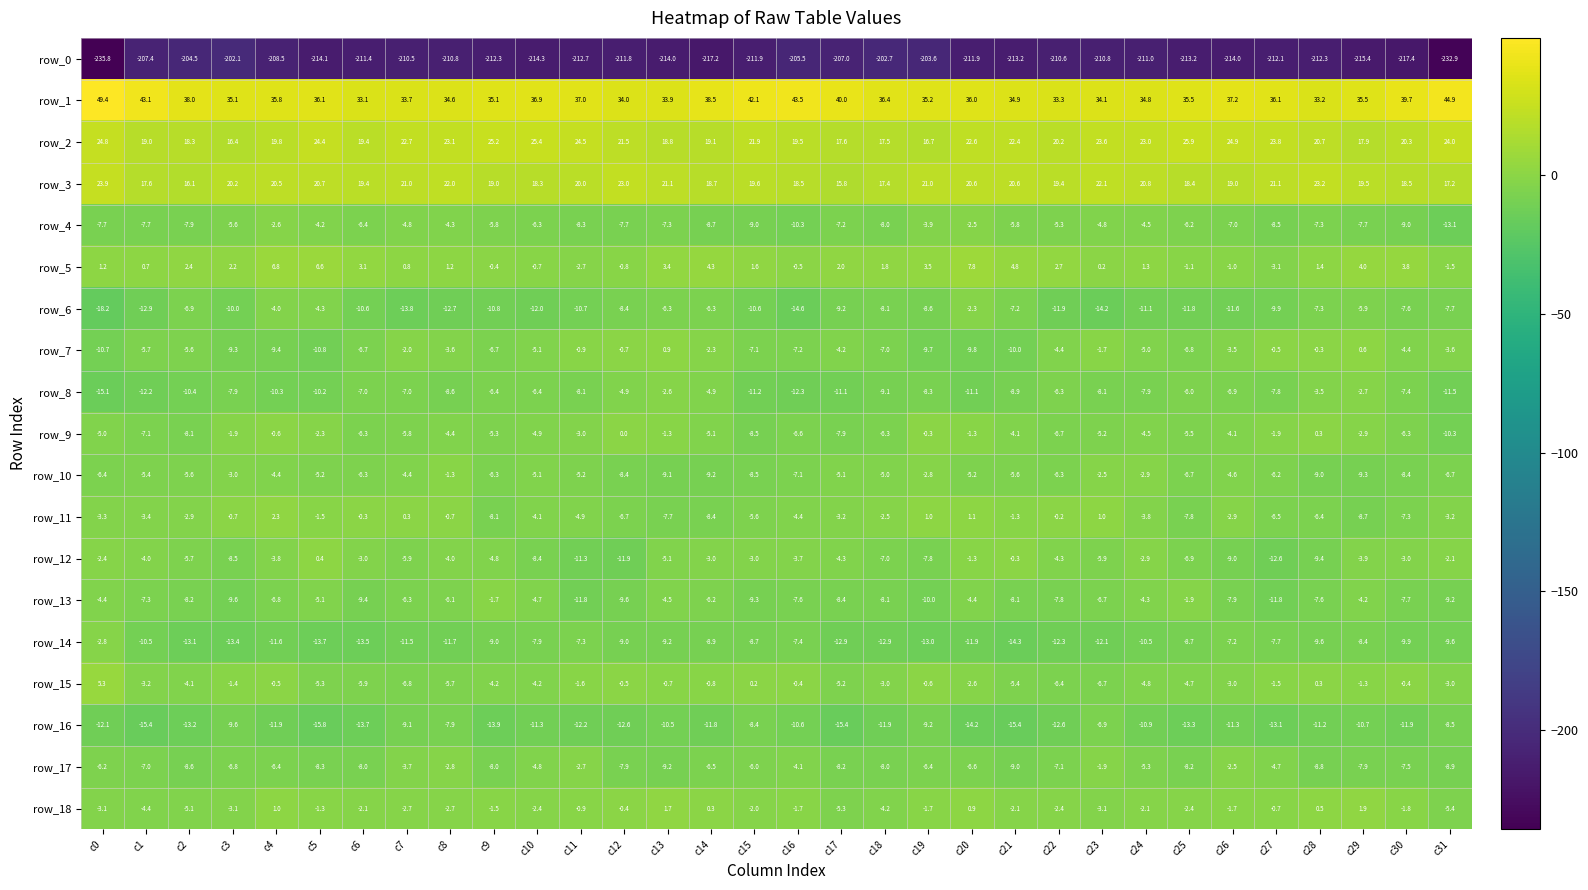

List the labels in order of row_2 value, smallest first.

c3, c19, c18, c17, c29, c2, c13, c1, c14, c6, c16, c4, c22, c30, c28, c12, c15, c21, c20, c7, c24, c8, c23, c27, c31, c5, c11, c0, c26, c9, c10, c25